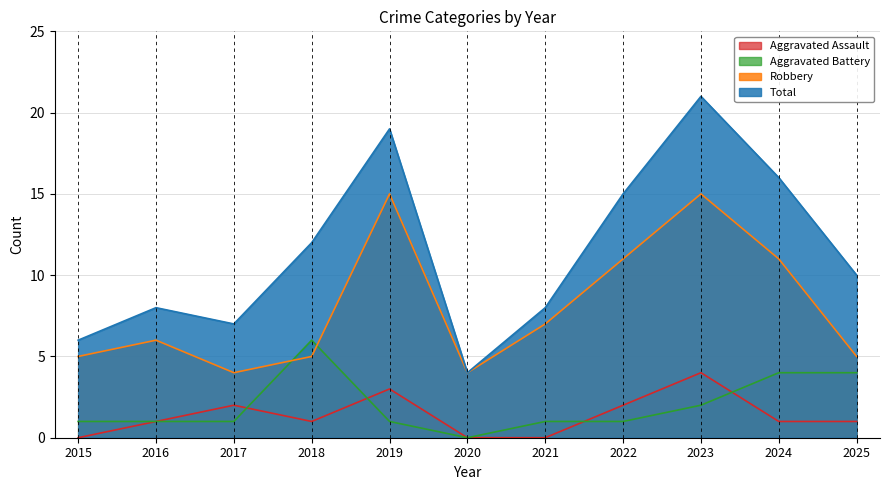

What is the average value of the Total series?

11